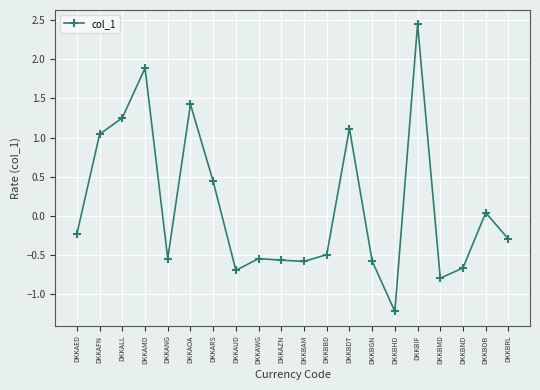

Count the number of data series in this chart.

1